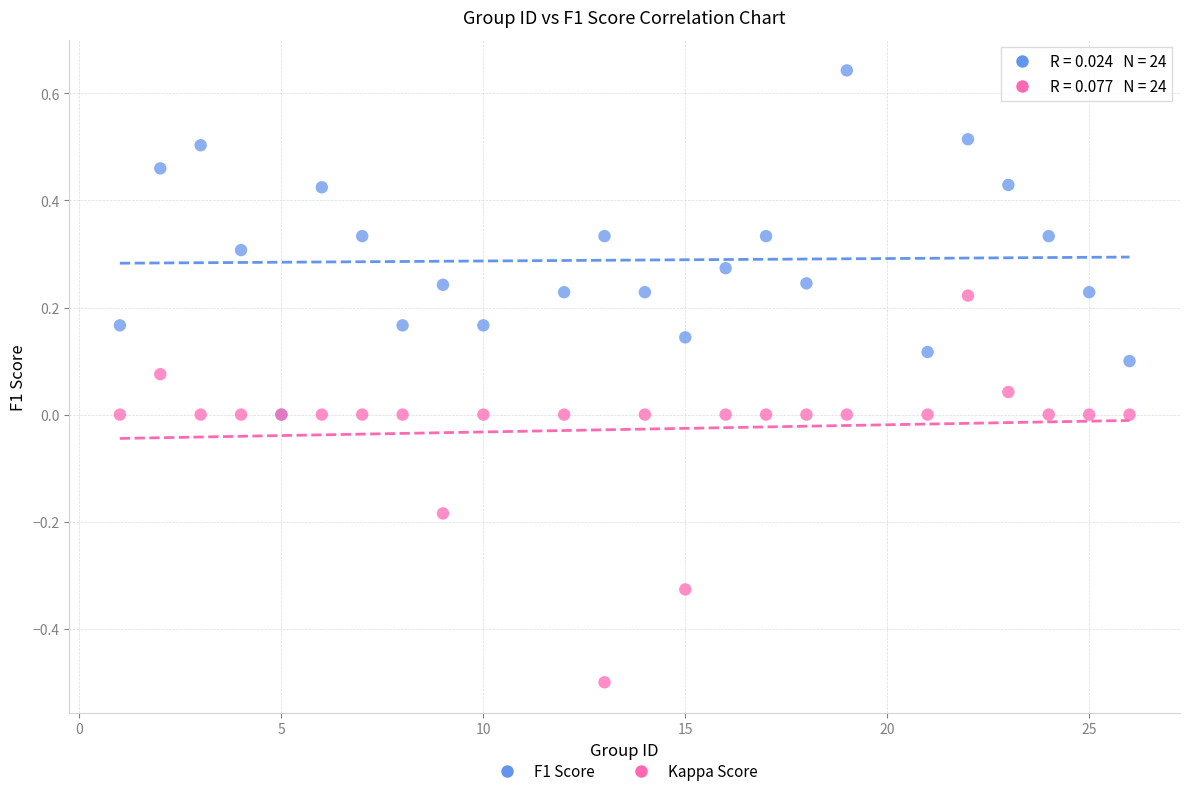

What are all the series names shown in the legend?

F1 Score, Kappa Score